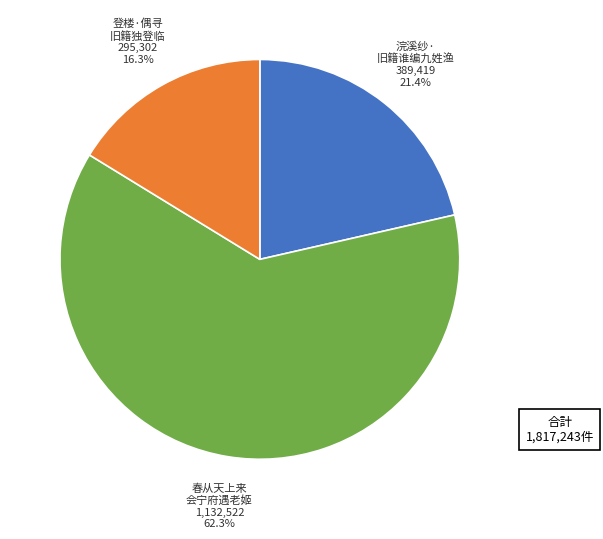

Is there any slice that represents more than half of the pie?

Yes